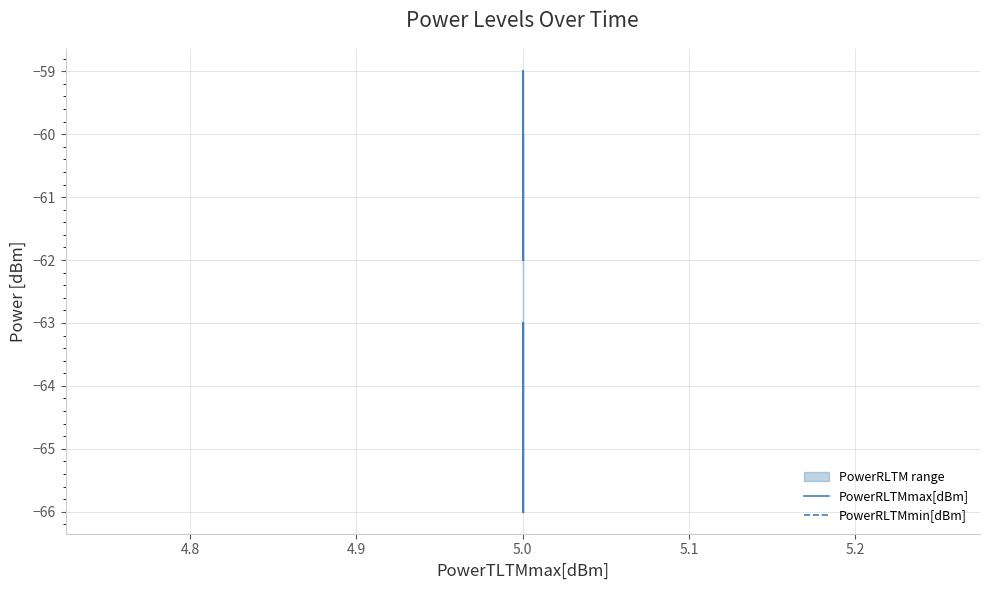

The PowerRLTMmin[dBm] series shows -110 at 5.0. True or false?

False